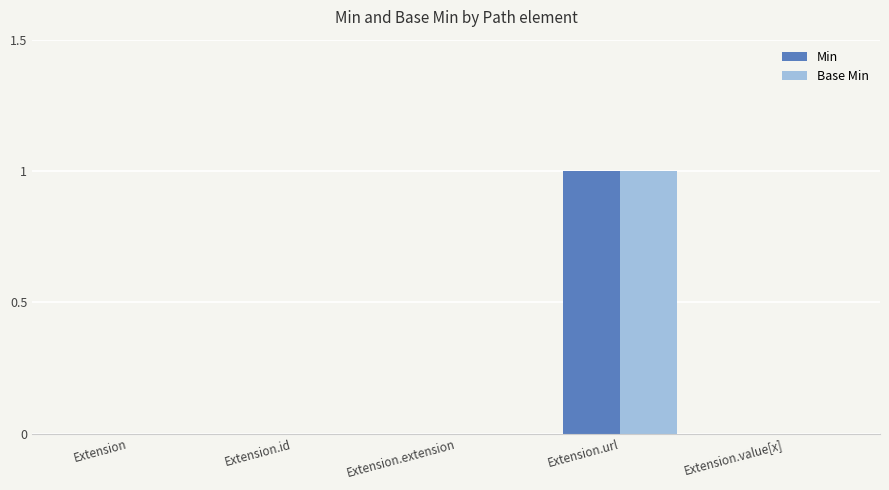

At which category does the chart reach its peak across all series?

Extension.url